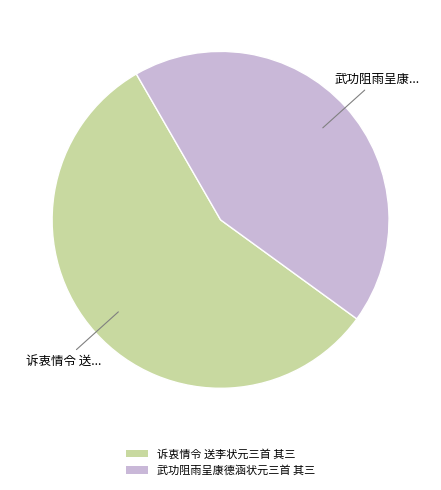

Count the number of slices in the pie.

2